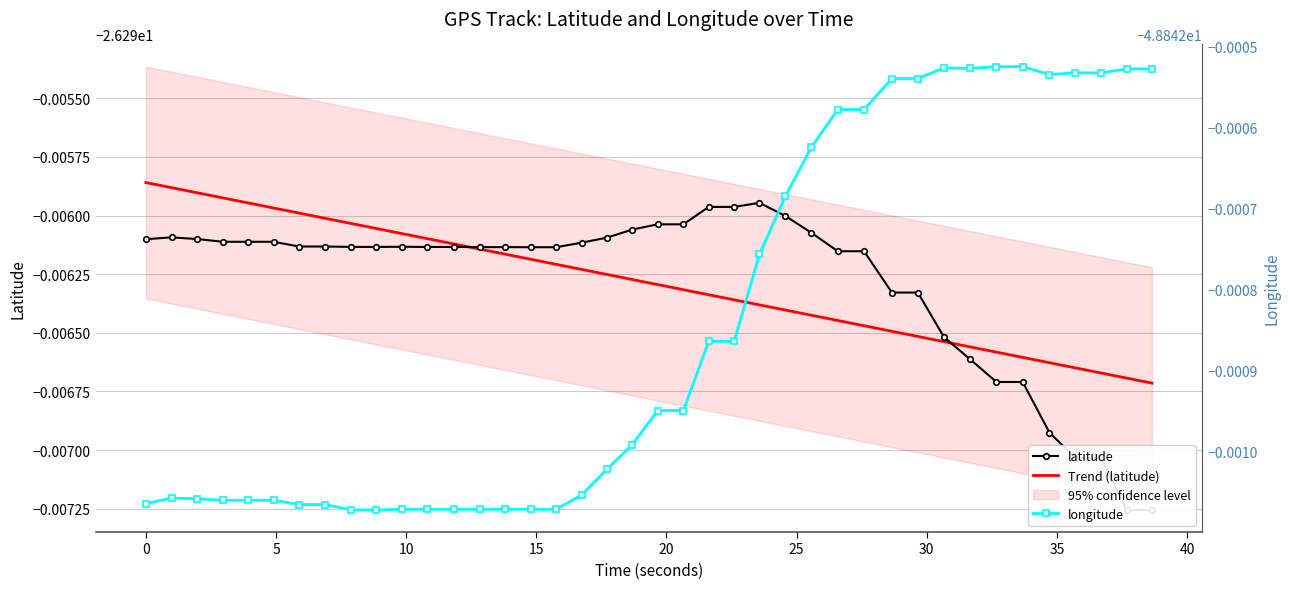

Which series ends up on top after the final intersection of latitude and Trend (latitude)?

Trend (latitude)